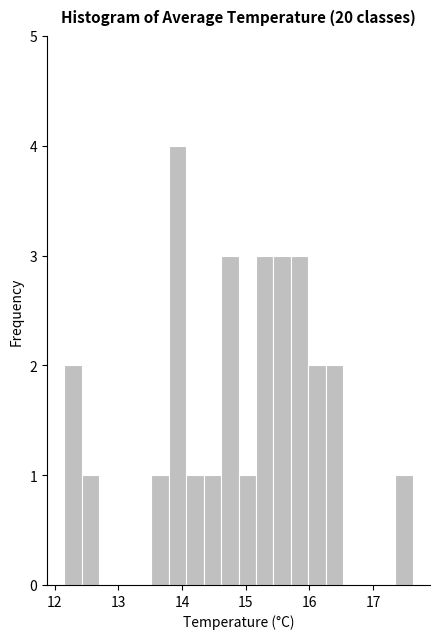

Around what value on the x-axis is the tallest bar? Give the approximate position of its centre, as read against the axis.

13.9